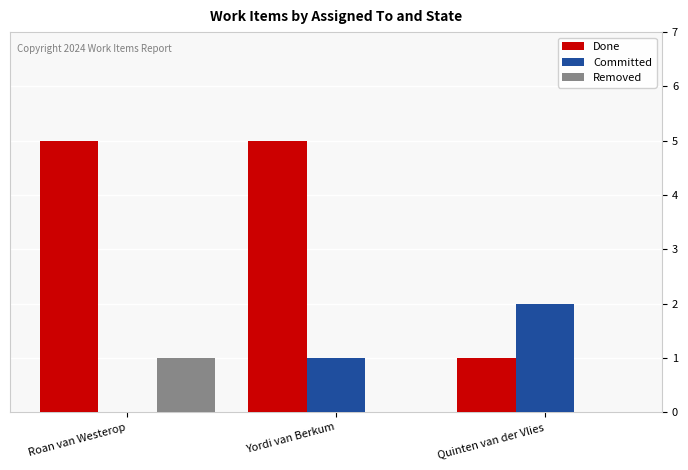

The Committed series shows 1 at Yordi van Berkum. True or false?

True